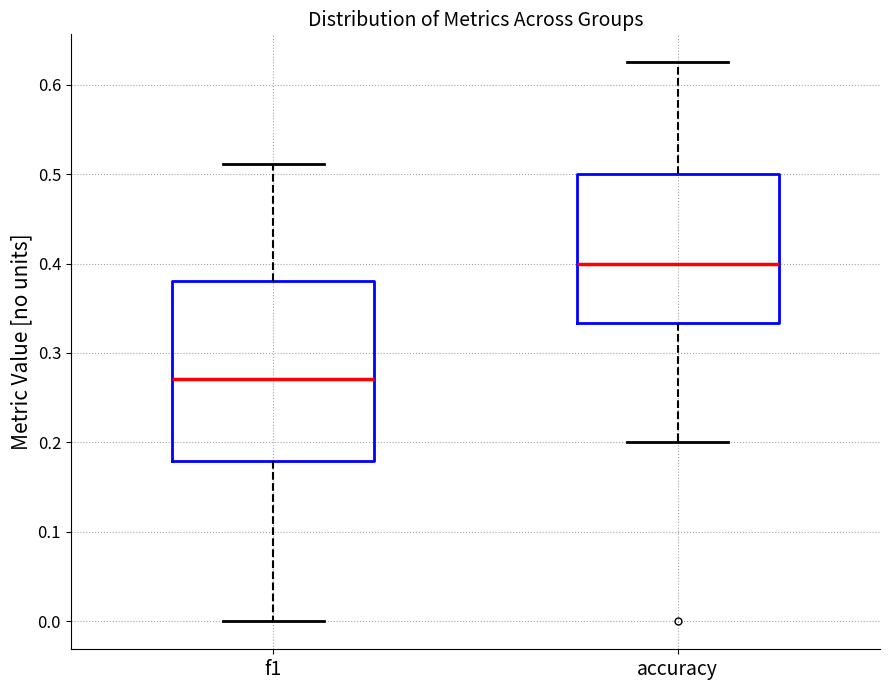

Reading left to right, transcribe this box plot: for each box, give where its median line is, the range the box spans, and where its two whiskers end, as read against the y-axis. The values are not printed on the chart, so give them approximately, as read against the axis.

f1: median 0.27, box 0.18 to 0.38, whiskers 0.00 to 0.51
accuracy: median 0.40, box 0.33 to 0.50, whiskers 0.20 to 0.63